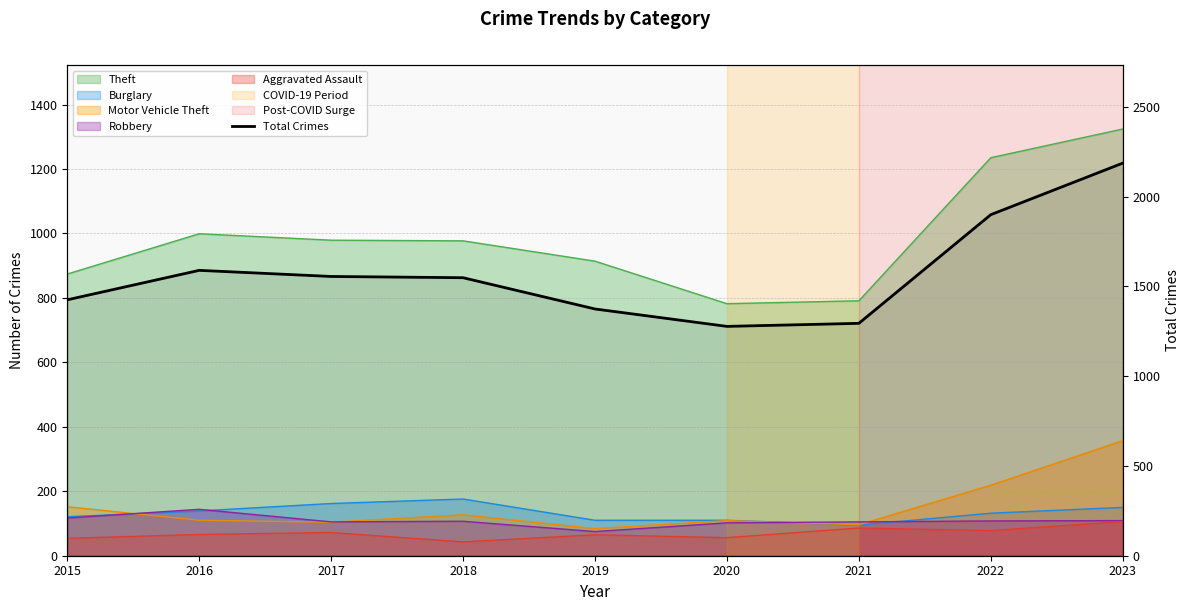

List the labels in order of value, largest first.

2023, 2022, 2016, 2017, 2018, 2015, 2019, 2021, 2020